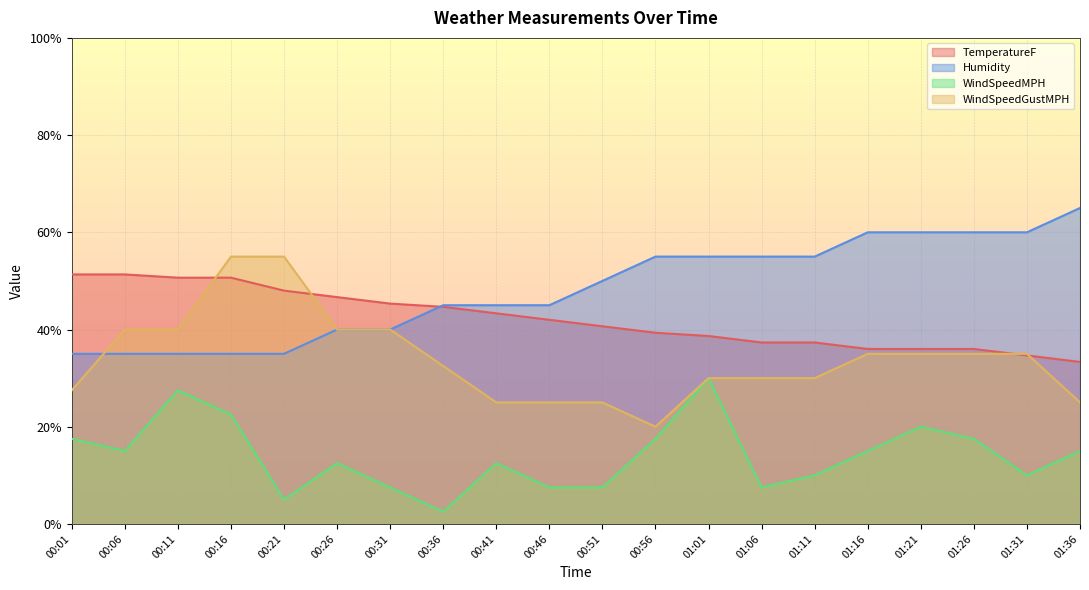

What are all the series names shown in the legend?

TemperatureF, Humidity, WindSpeedMPH, WindSpeedGustMPH